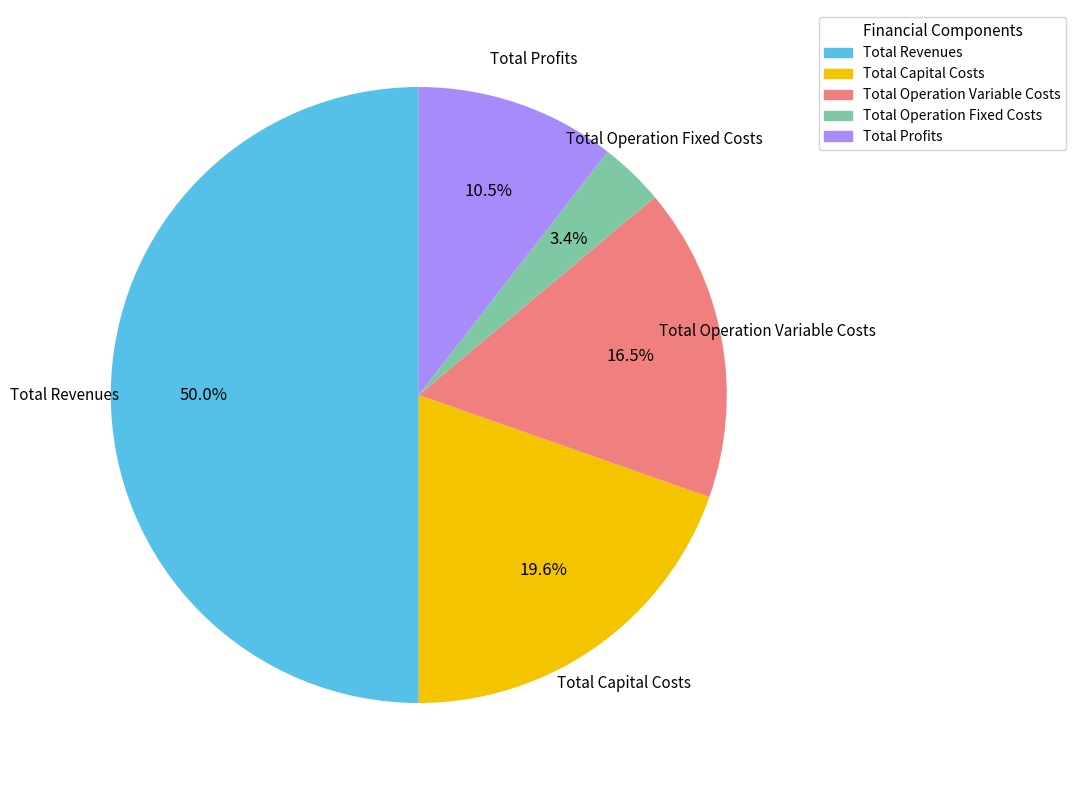

To the nearest percent, what is the difference between the largest and smallest slice percentages?

47%